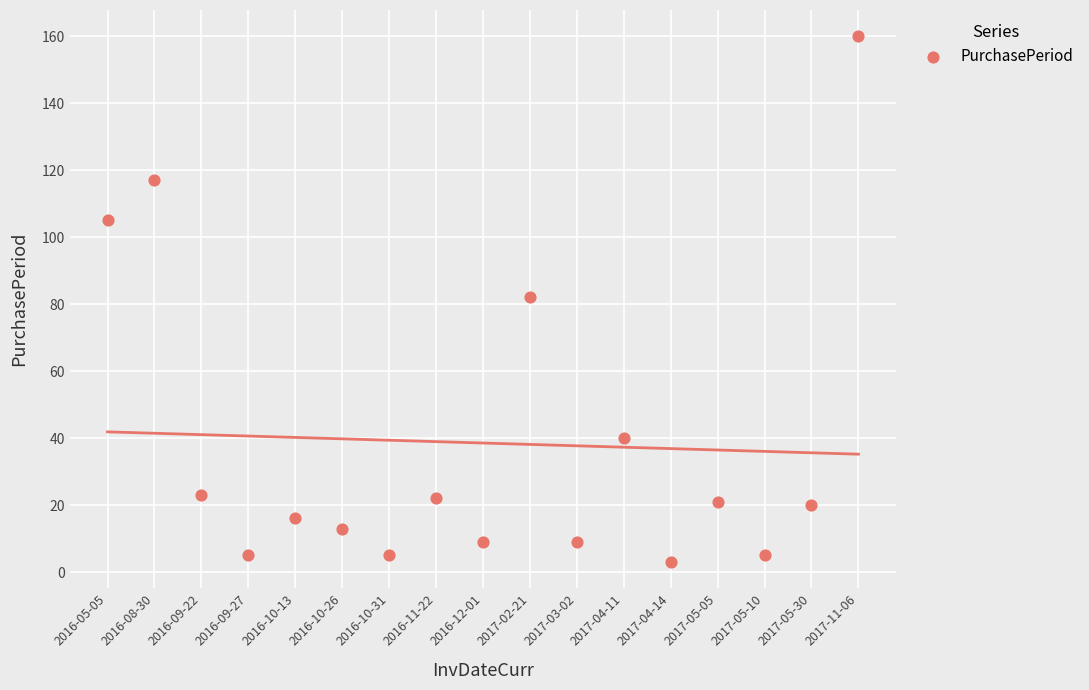

What is the range of Y values (max minus min)?

157